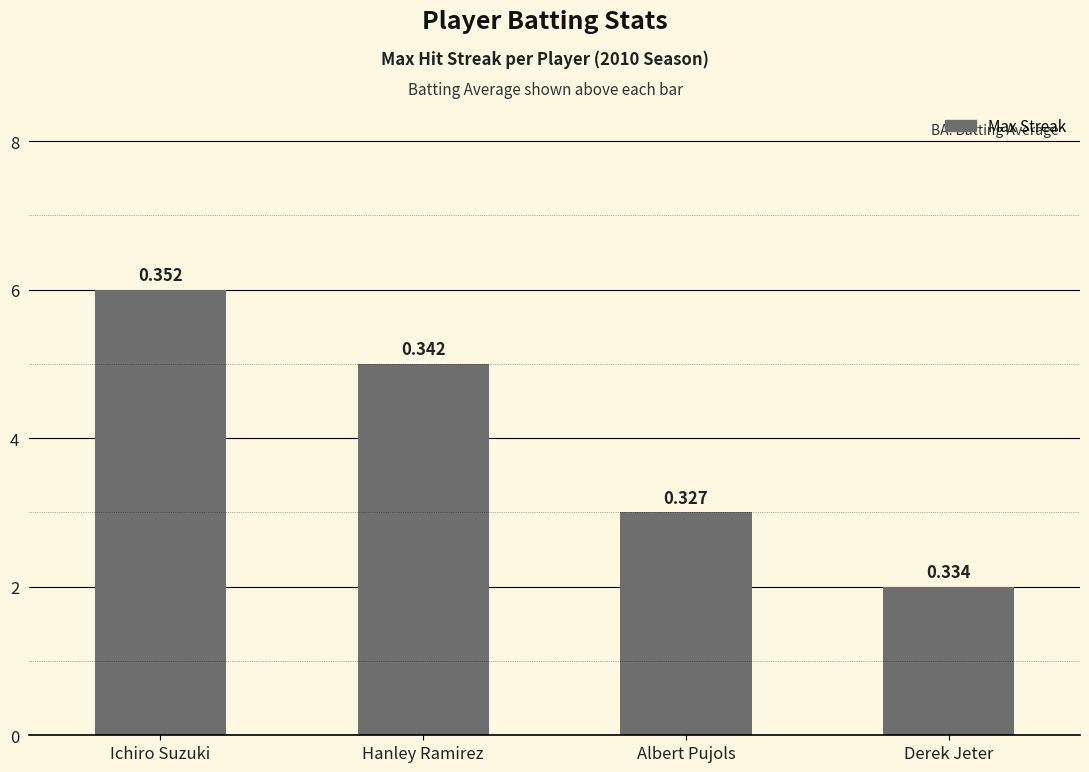

How many bars are there in total?

4